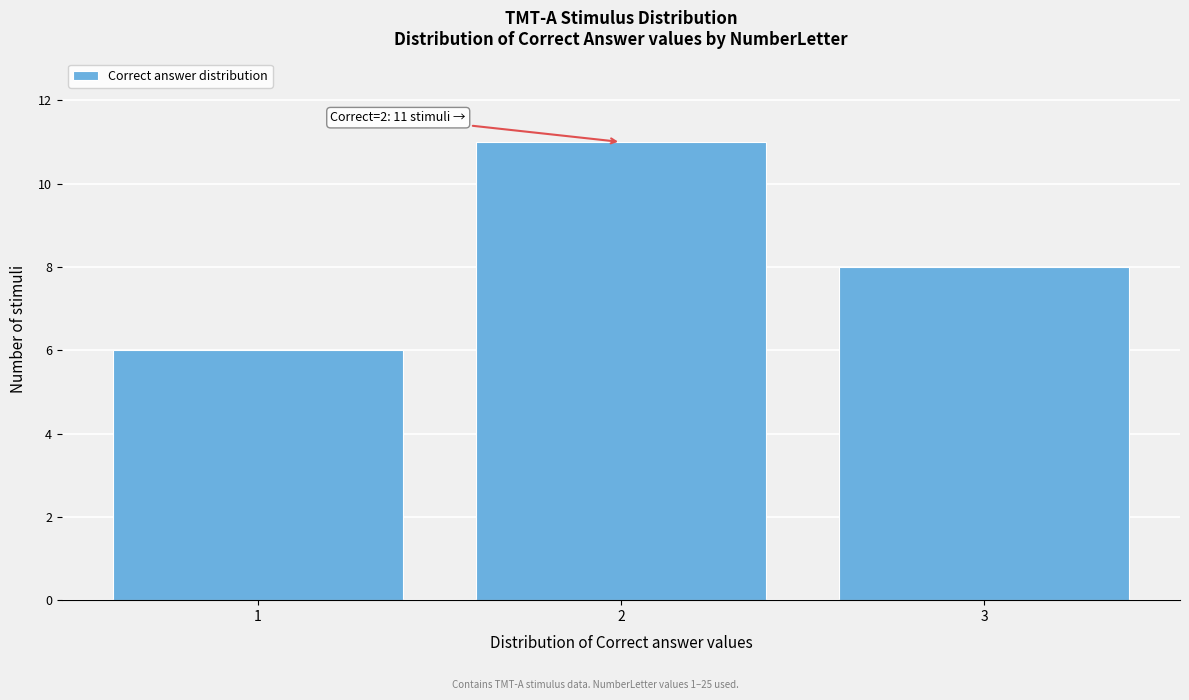

Reading right to left, transcribe all the data shown in this chart.

8	11	6